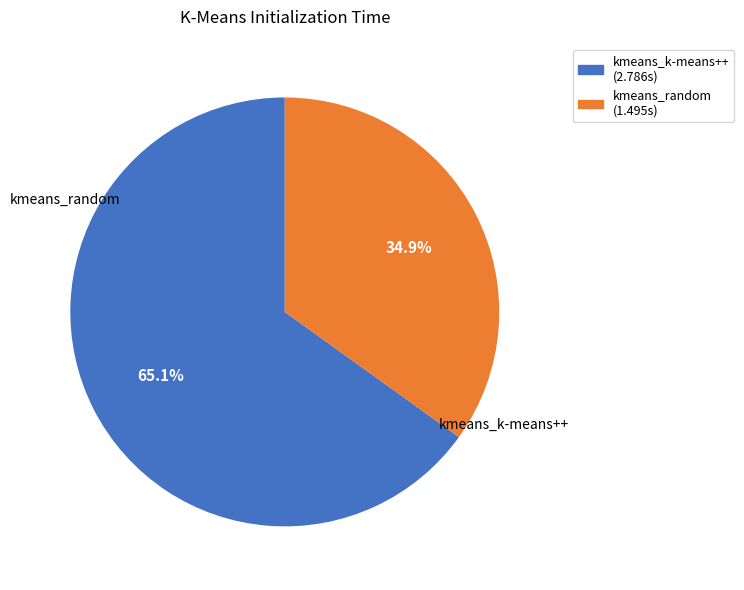

To the nearest percent, what is the difference between the largest and smallest slice percentages?

30%